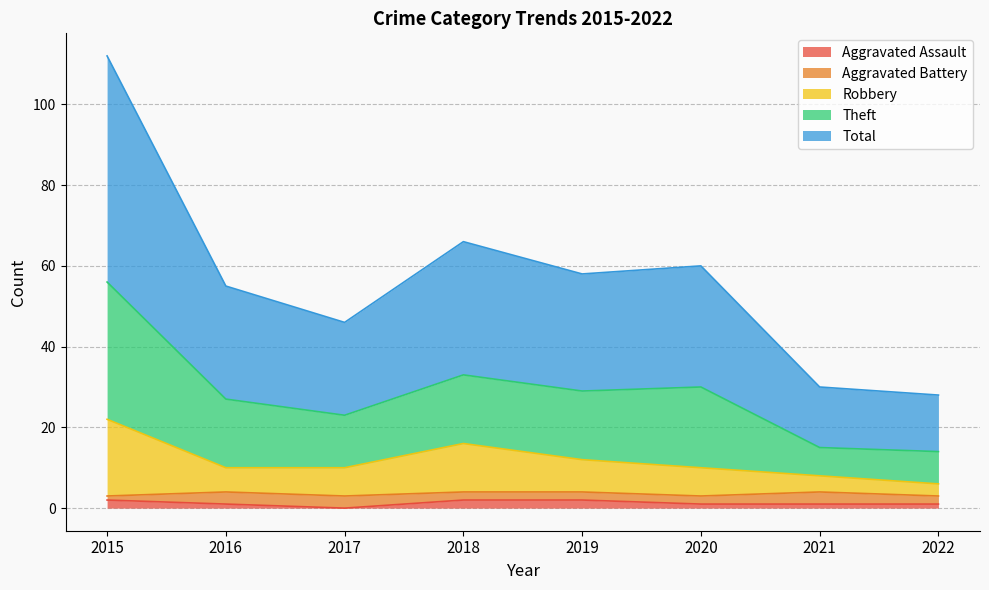

How many interior local peaks does the Robbery series have?

1